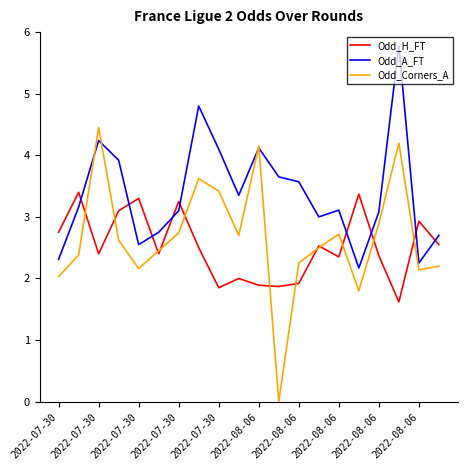

Rank the series by their average value, from highest to lowest.

Odd_A_FT, Odd_Corners_A, Odd_H_FT